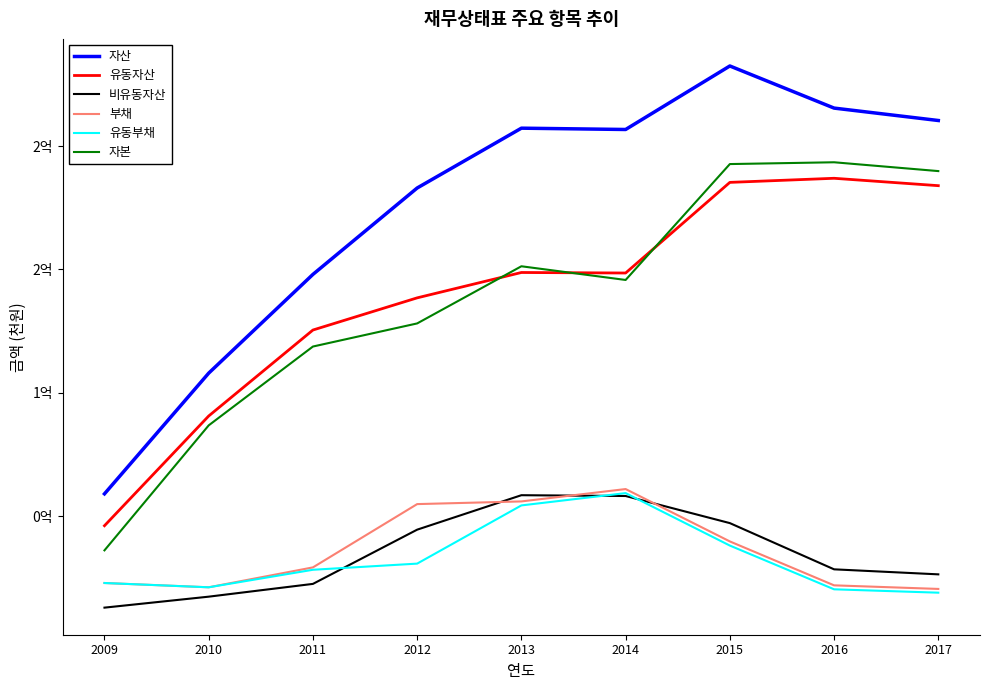

At which label does 부채 first exceed 29234945?

2012